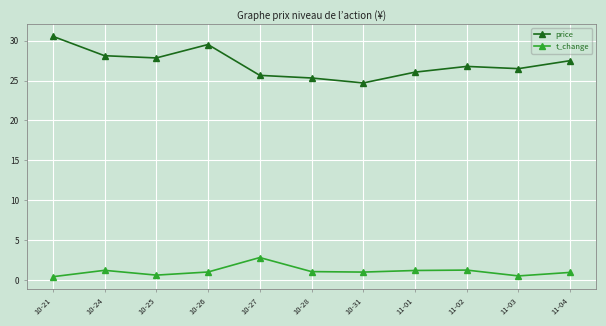

Is this an area chart (filled region under the line)?

No